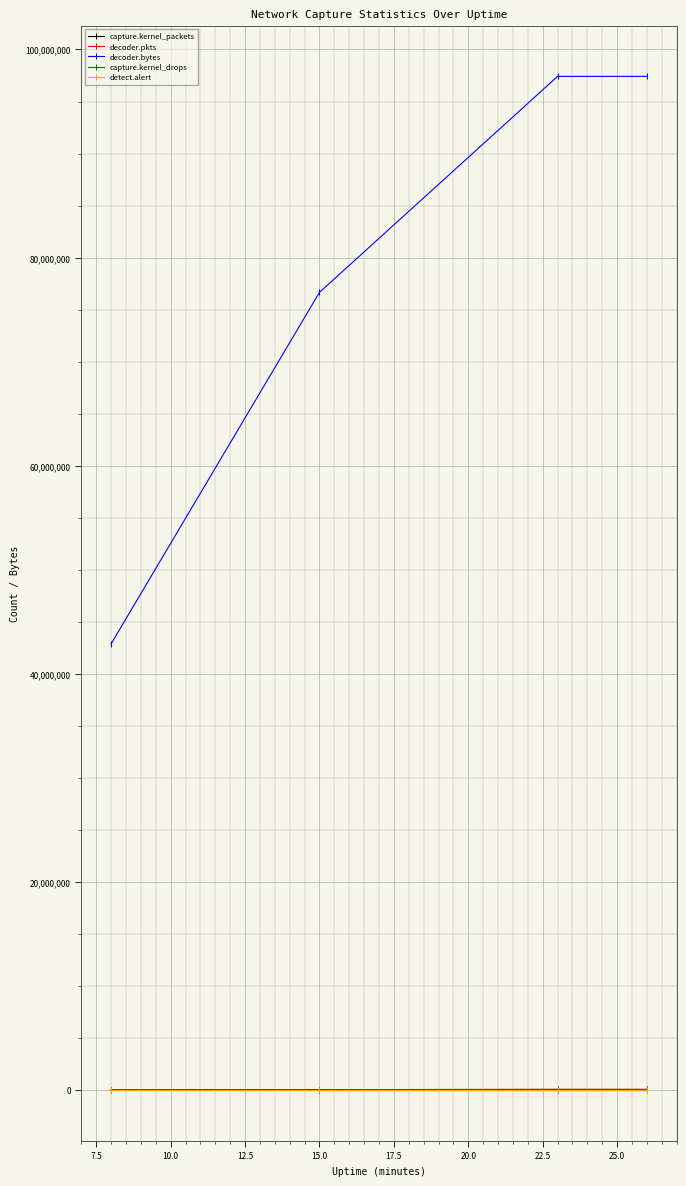

What is the value of the decoder.bytes point at the 3rd from the left?

97417243